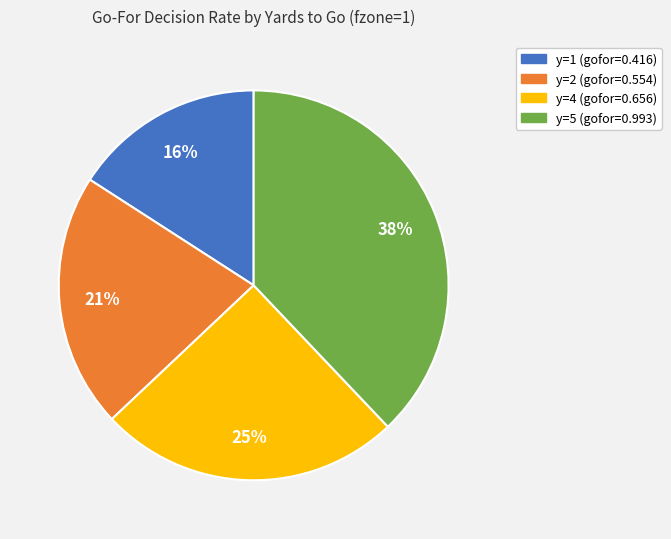

How many slices are in this pie chart?

4